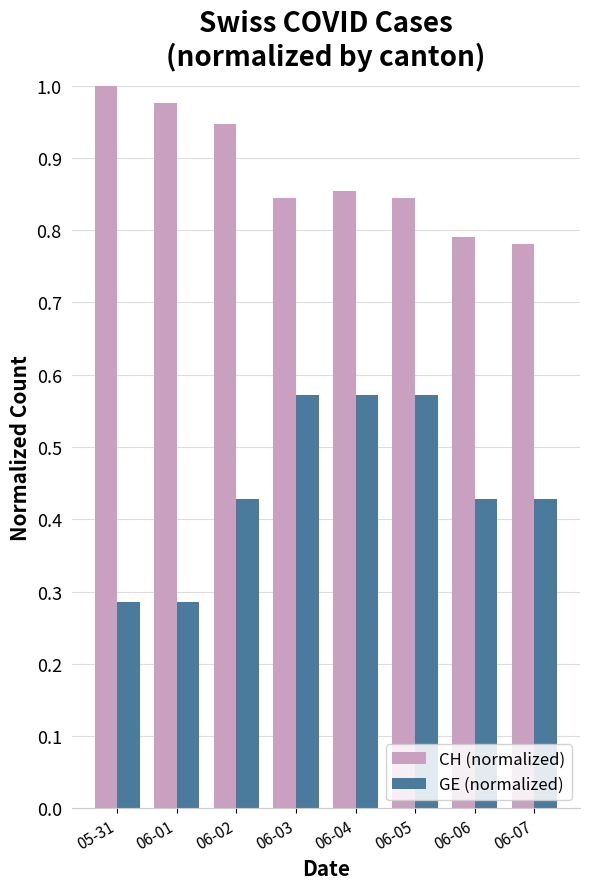

Which series has the largest total across all categories?

CH (normalized)